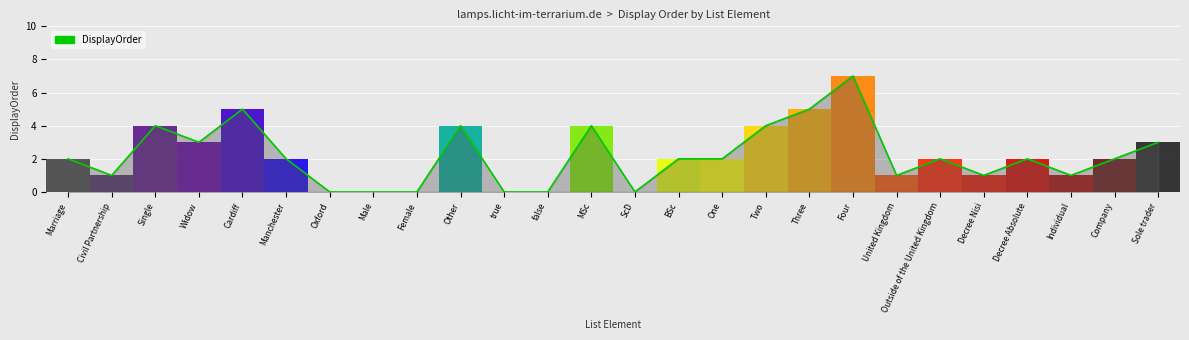

What is the sum of the values at MSc and United Kingdom?

5